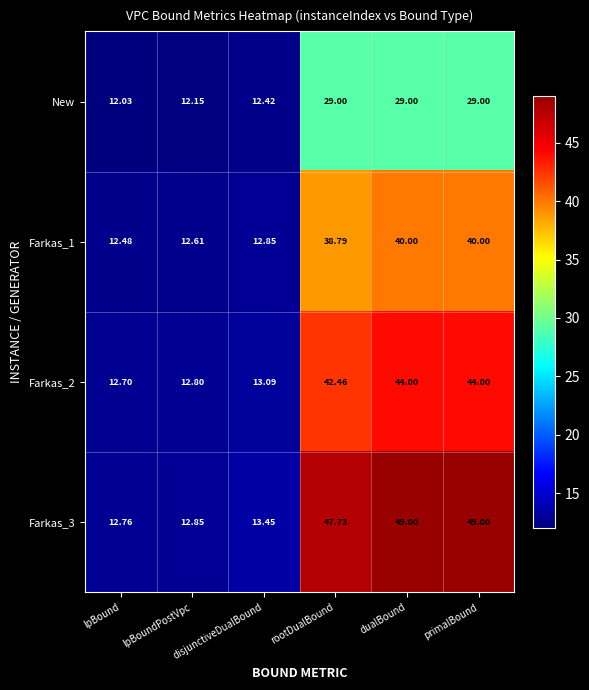

At which label does New reach its minimum?

lpBound